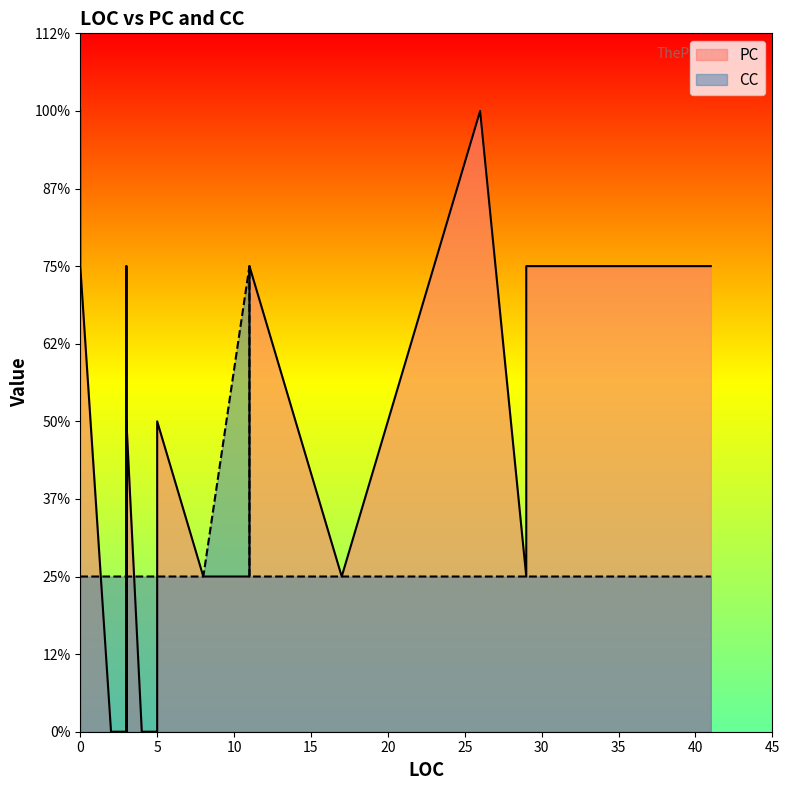

How many intersections are there between CC and PC?

9